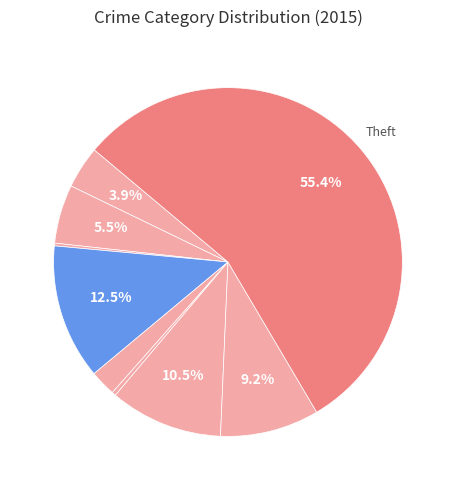

Which category has the smallest portion of the pie?

Arson